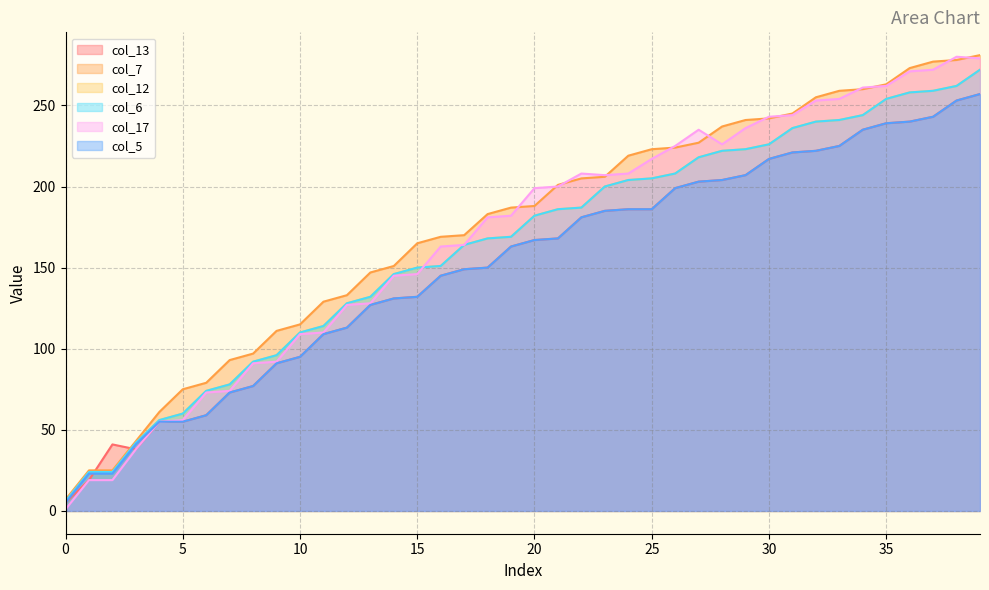

At how many categories does at least one series exceed 80?

33